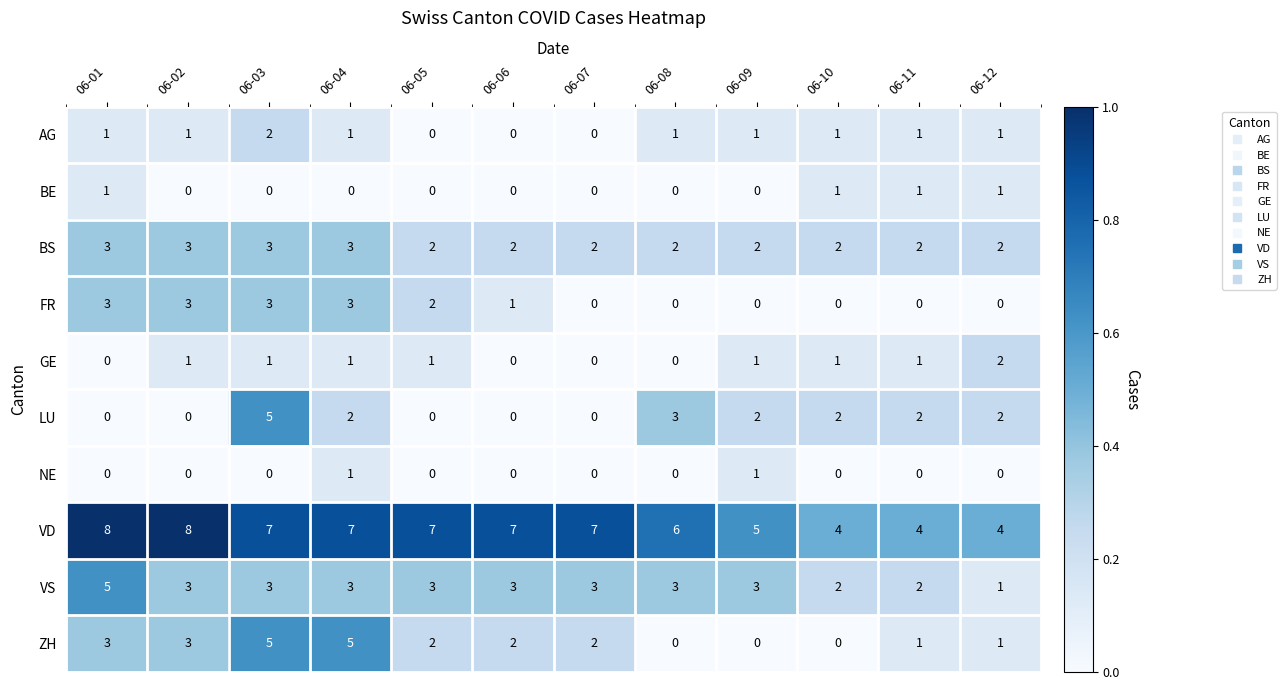

At how many categories does at least one series exceed 0?

12